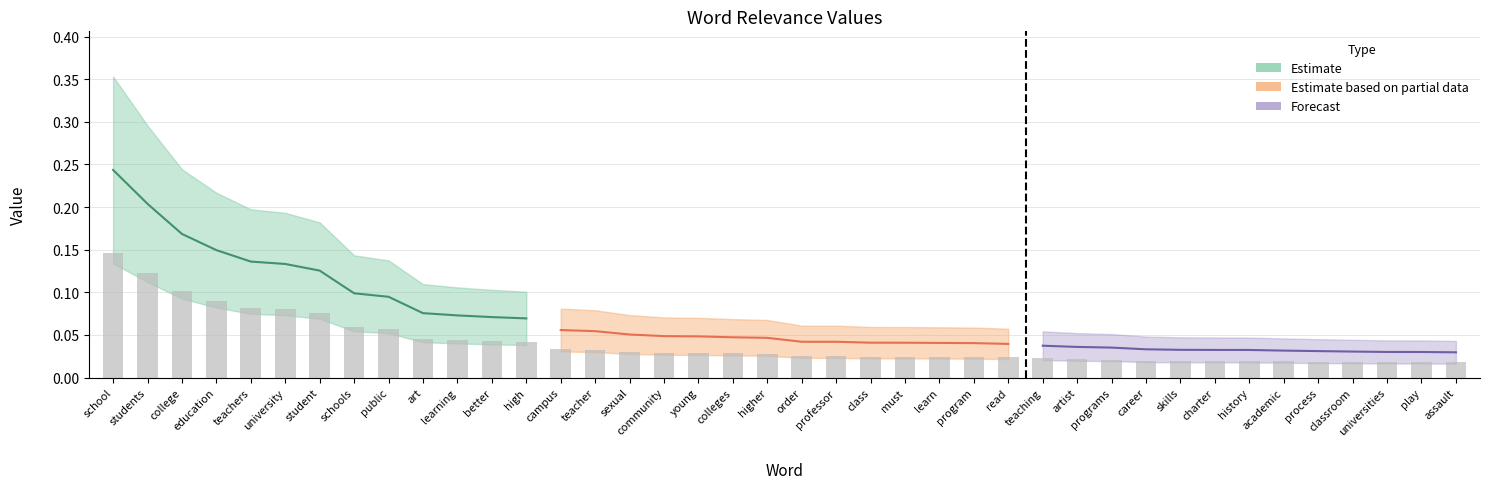

At which category does the chart reach its minimum across all series?

assault